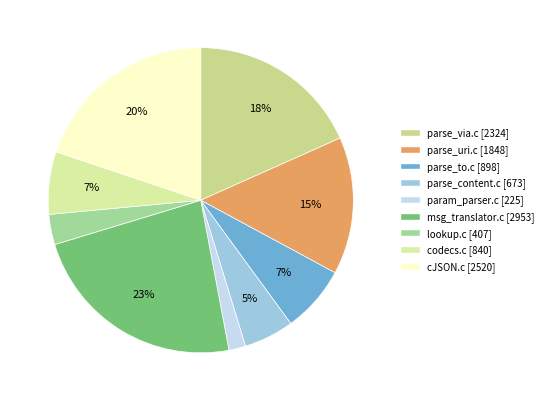

Between lookup.c and codecs.c, which is larger?

codecs.c